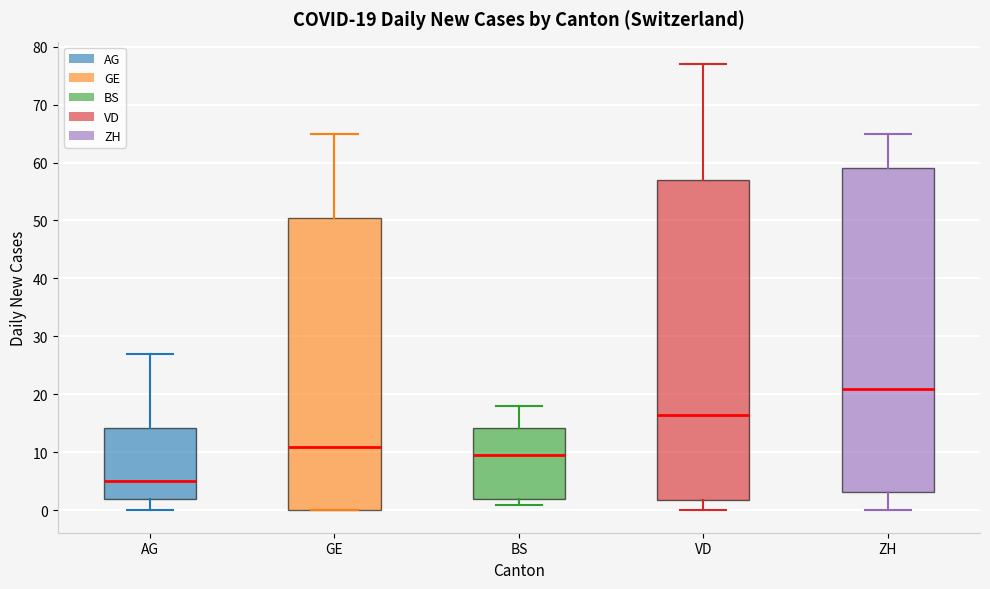

Which box's median line is the highest?

ZH